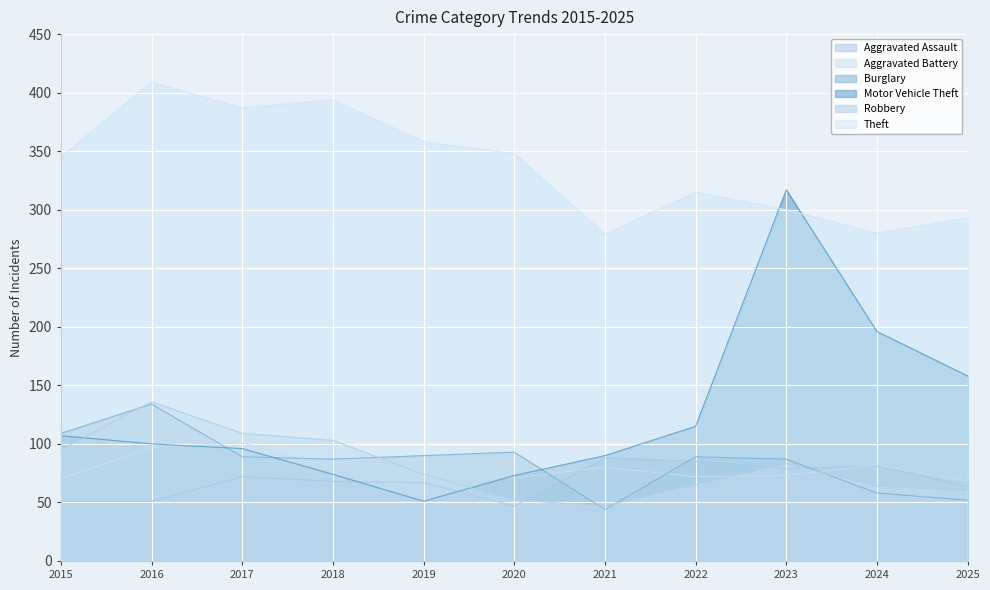

What is the value of the Motor Vehicle Theft point at the 5th from the left?

51